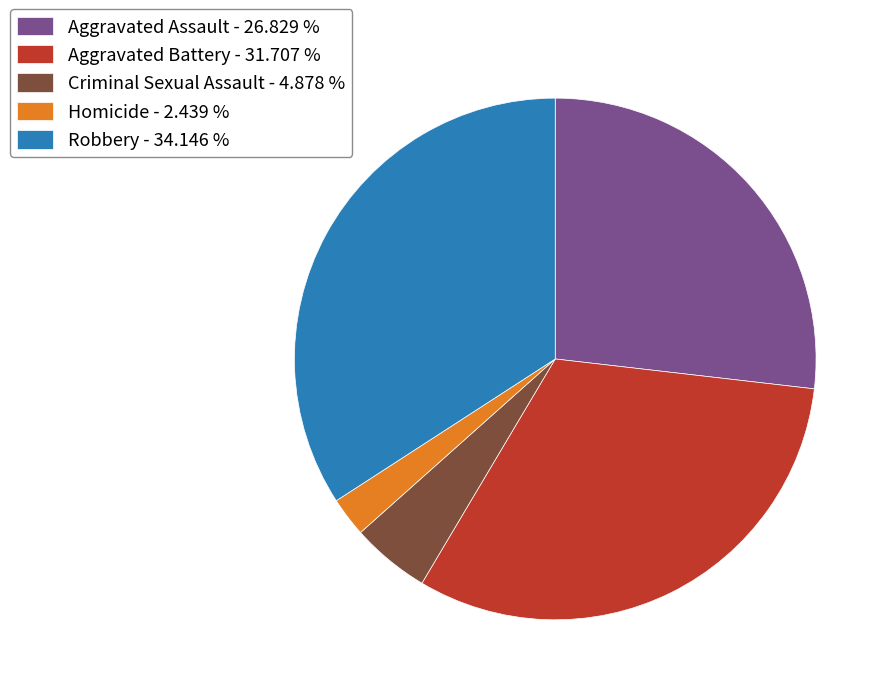

True or false: Homicide accounts for 13% of the total.

False